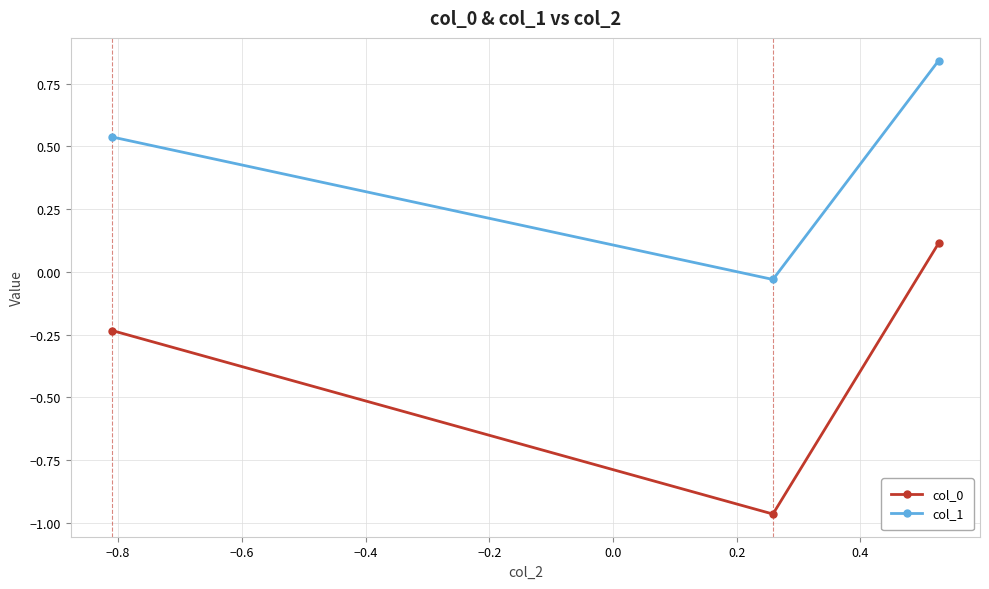

What is the value of the col_0 point at the 3rd from the left?

0.1